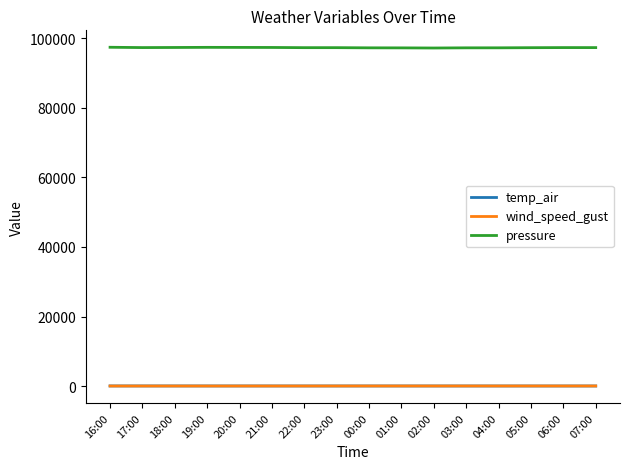

What are all the series names shown in the legend?

temp_air, wind_speed_gust, pressure